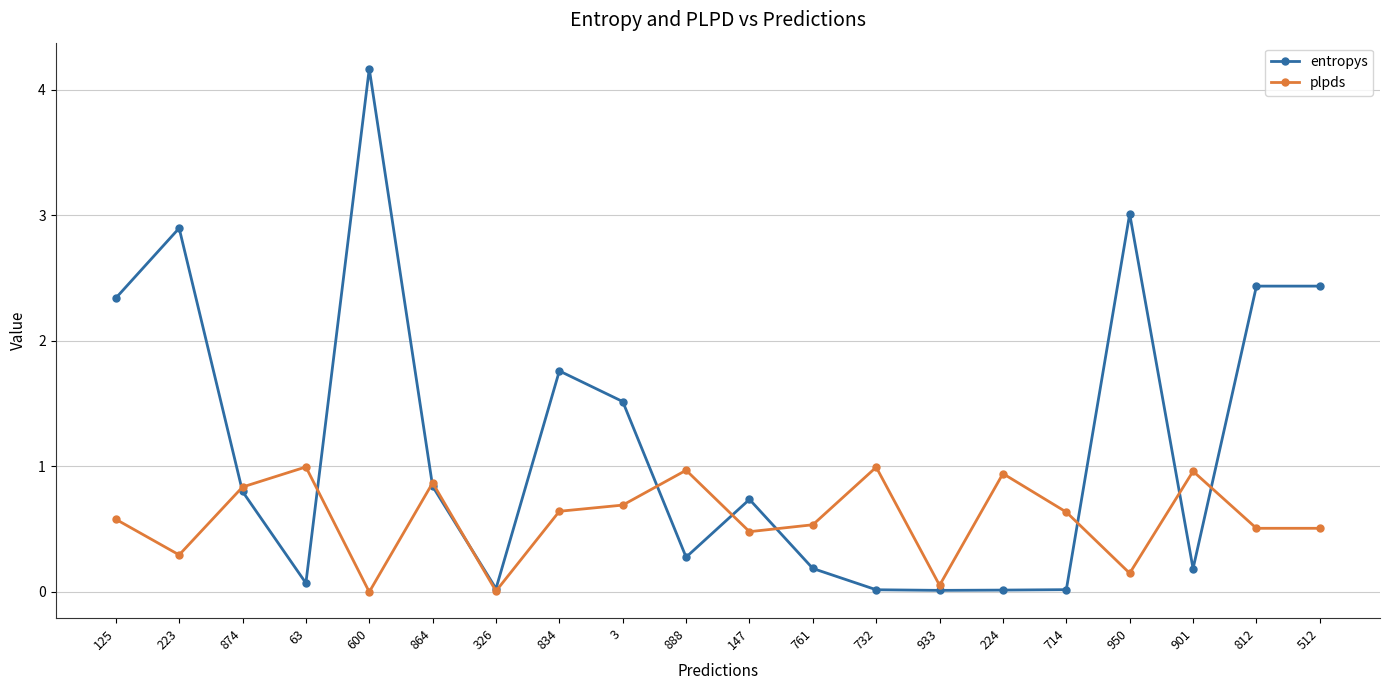

What is the approximate value of plpds at 834?

0.6